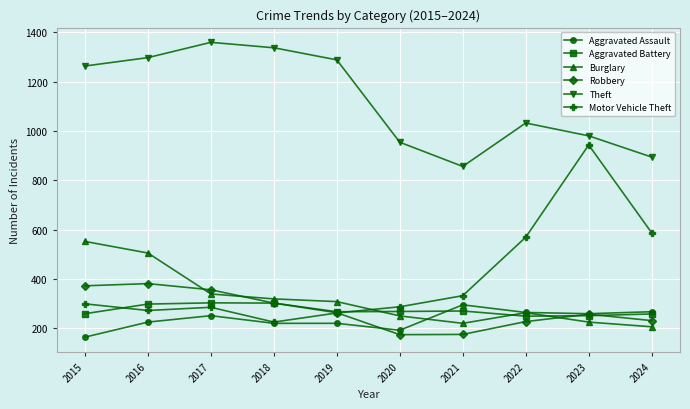

True or false: Theft has more than 1 points higher than both neighbors.

True